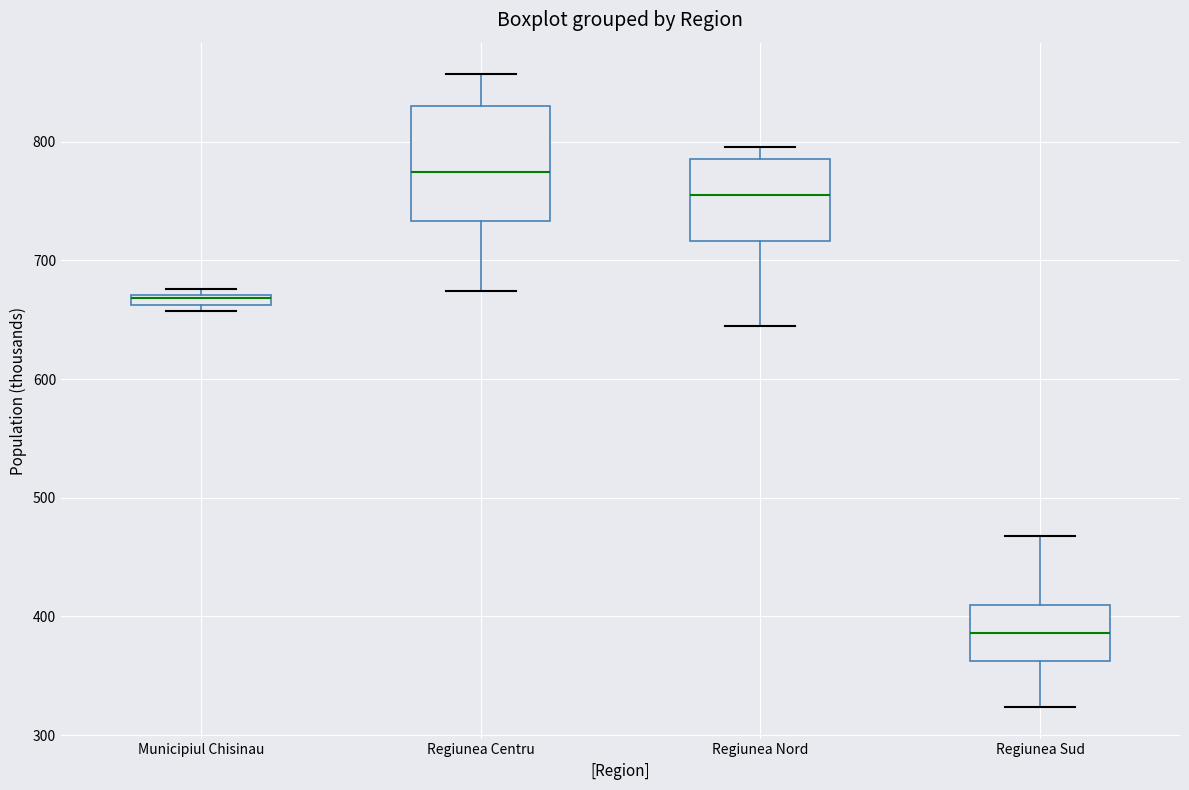

Which box's median line is the highest?

Regiunea Centru